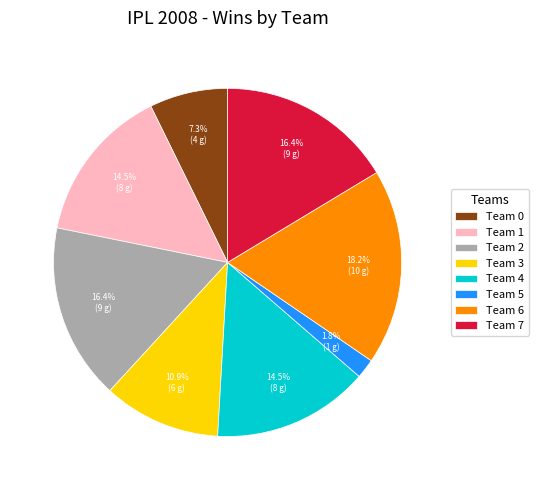

Between Team 6 and Team 0, which is larger?

Team 6